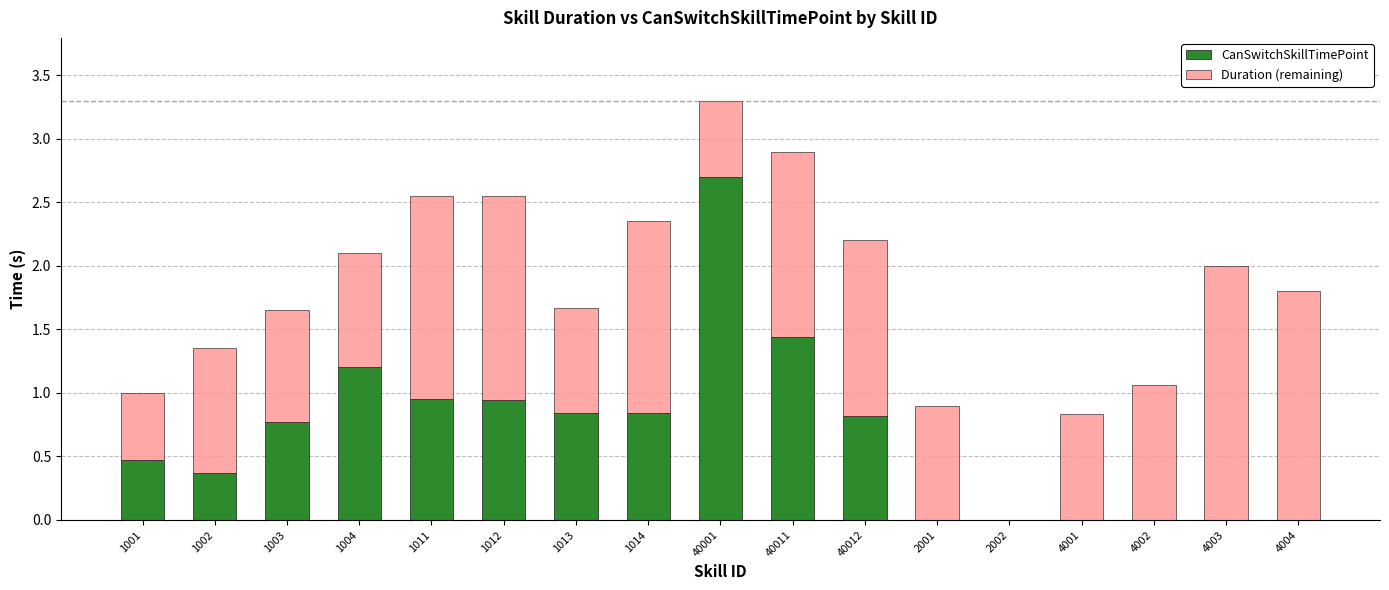

What is the sum of all CanSwitchSkillTimePoint values?

11.3